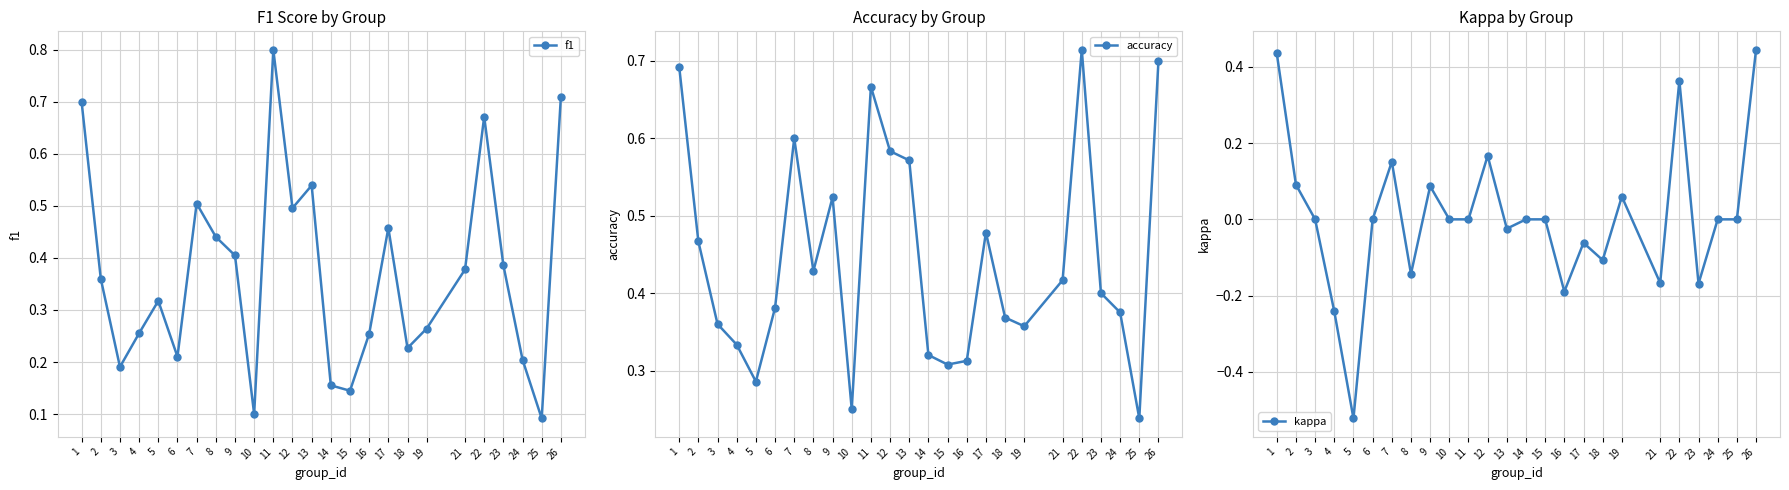

Which series has the largest range (max minus min)?

kappa